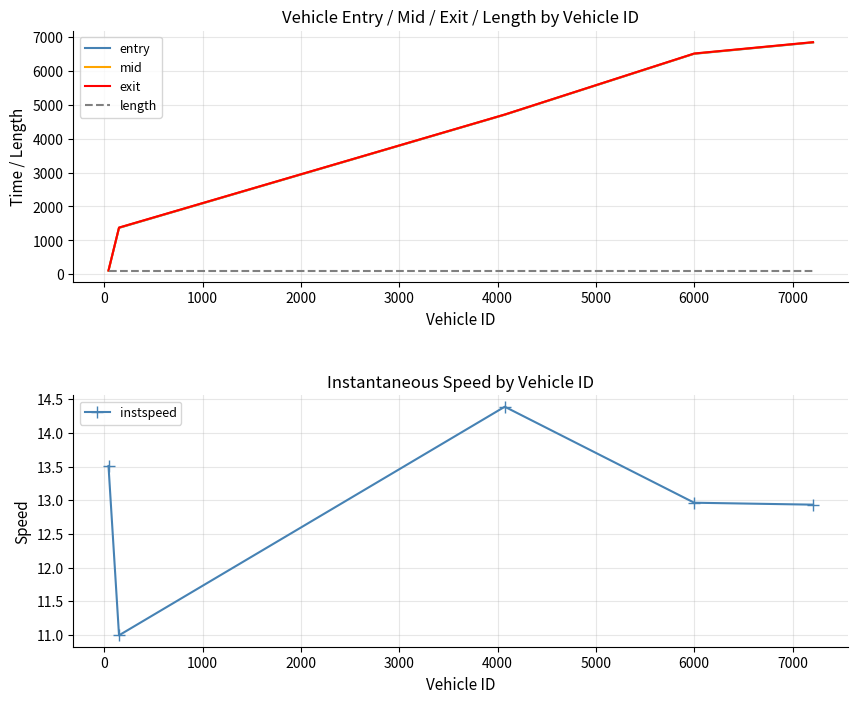

What is the lowest value of the instspeed series?

11.0